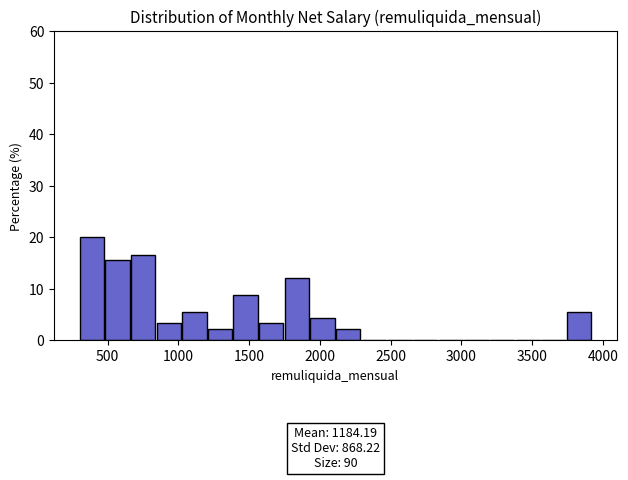

Around what value on the x-axis is the tallest bar? Give the approximate position of its centre, as read against the axis.

400